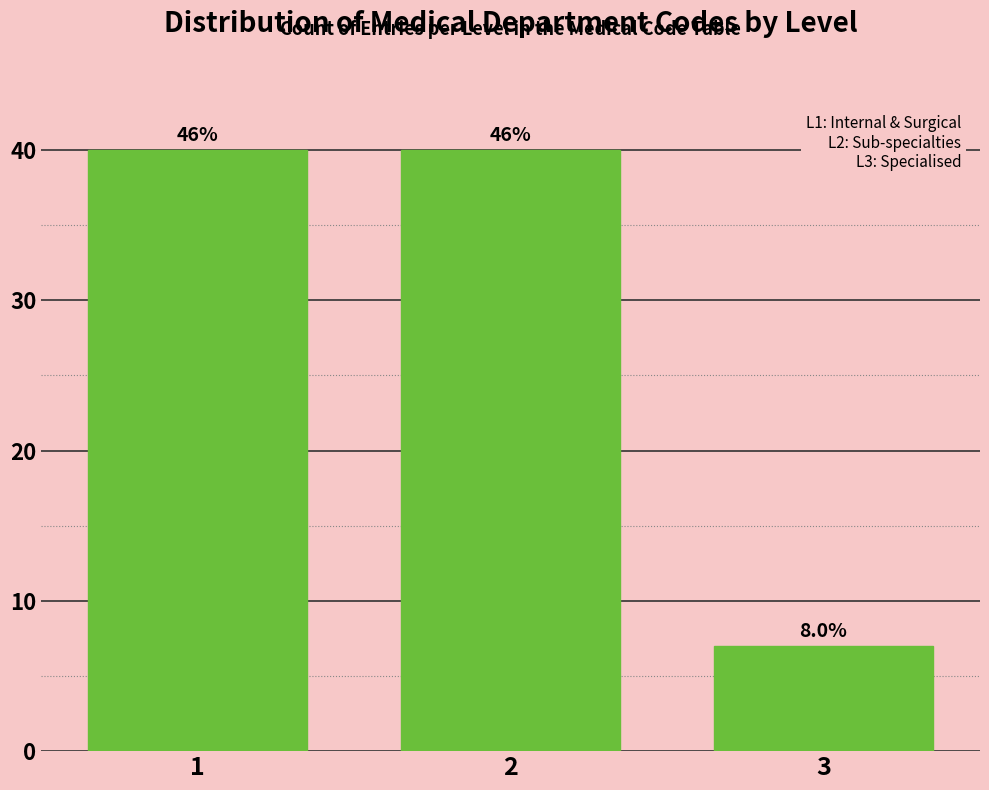

Does the chart contain any negative values?

No